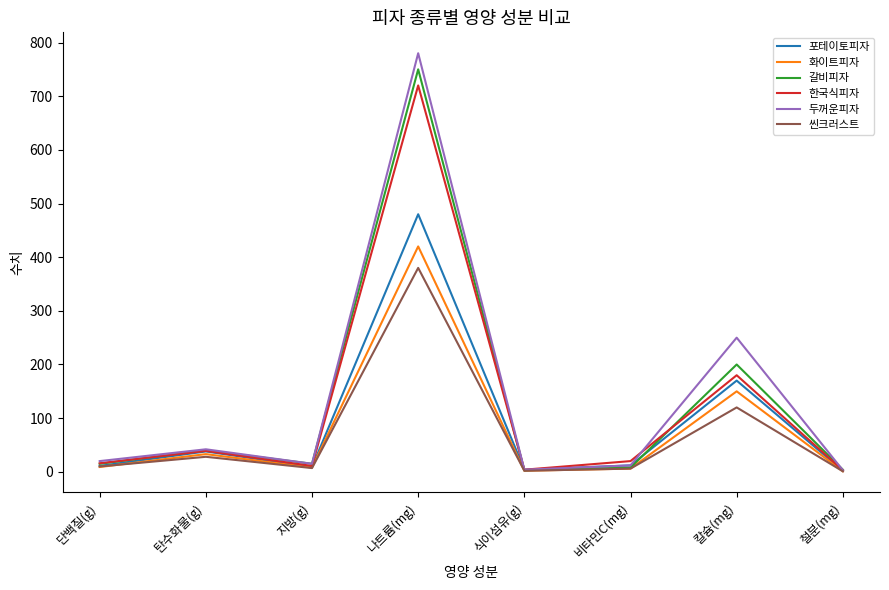

The value of 한국식피자 at 칼슘(mg) is 315. True or false?

False